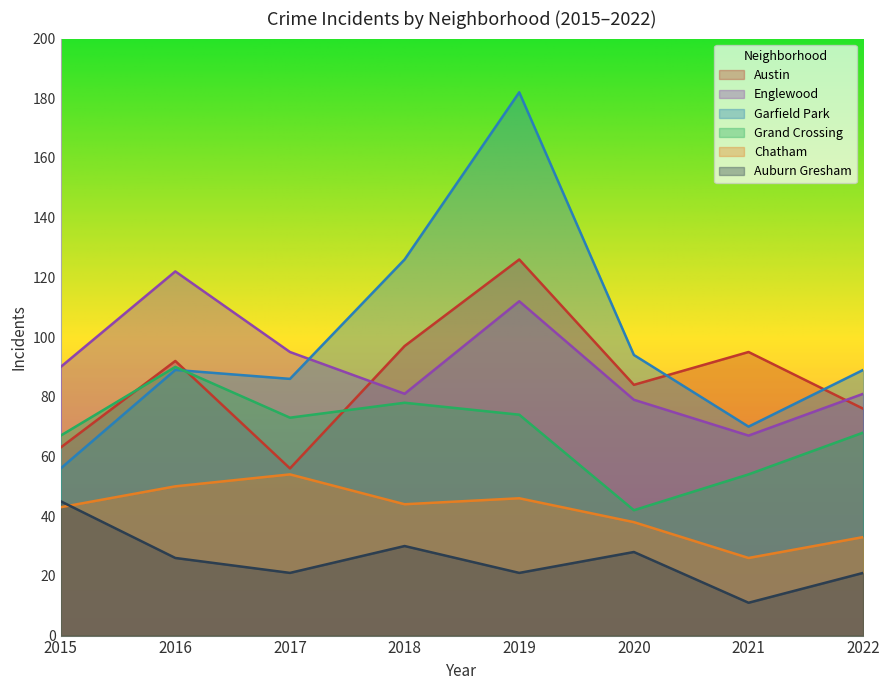

Reading left to right, transcribe all the data shown in this chart.

Austin: 63	92	56	97	126	84	95	76
Englewood: 90	122	95	81	112	79	67	81
Garfield Park: 56	89	86	126	182	94	70	89
Grand Crossing: 67	90	73	78	74	42	54	68
Chatham: 43	50	54	44	46	38	26	33
Auburn Gresham: 45	26	21	30	21	28	11	21